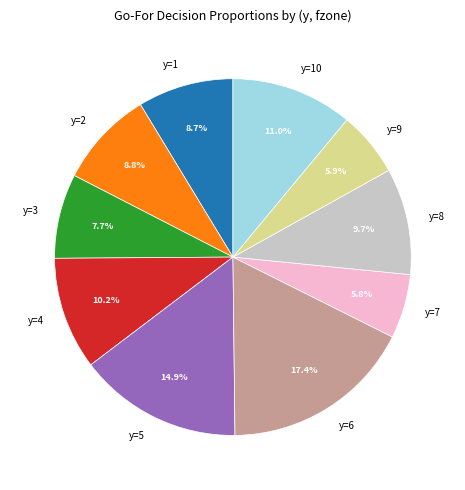

Between y=9 and y=2, which is larger?

y=2